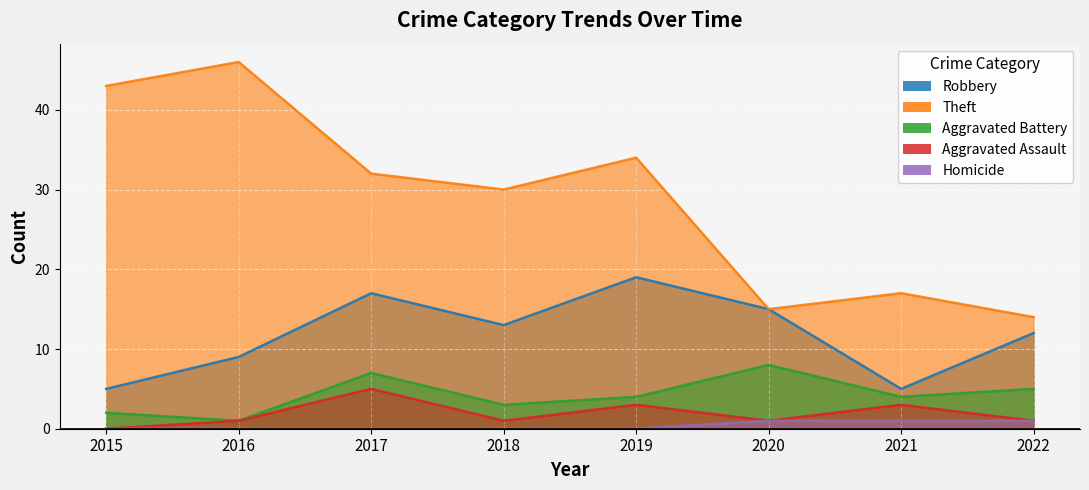

True or false: Aggravated Assault and Theft intersect in this chart.

False